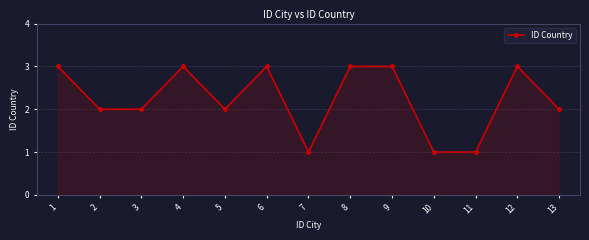

Count the number of categories in the chart.

13